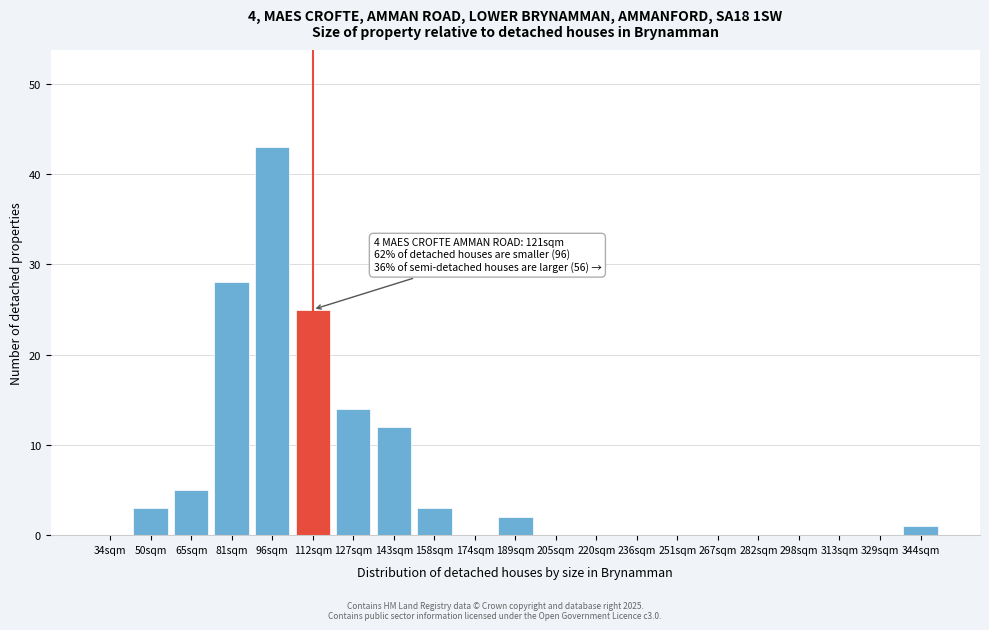

Reading right to left, list all the values displayed in this chart.

344sqm=1	329sqm=0	313sqm=0	298sqm=0	282sqm=0	267sqm=0	251sqm=0	236sqm=0	220sqm=0	205sqm=0	189sqm=2	174sqm=0	158sqm=3	143sqm=12	127sqm=14	112sqm=25	96sqm=43	81sqm=28	65sqm=5	50sqm=3	34sqm=0